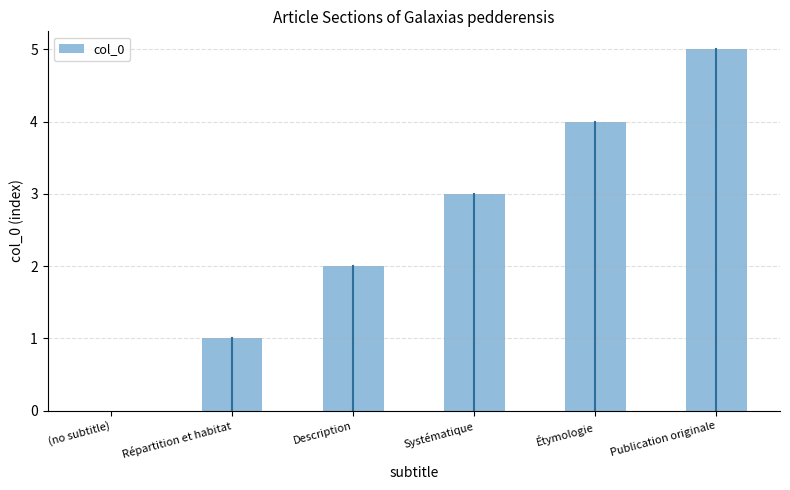

The value at (no subtitle) is 0. True or false?

True